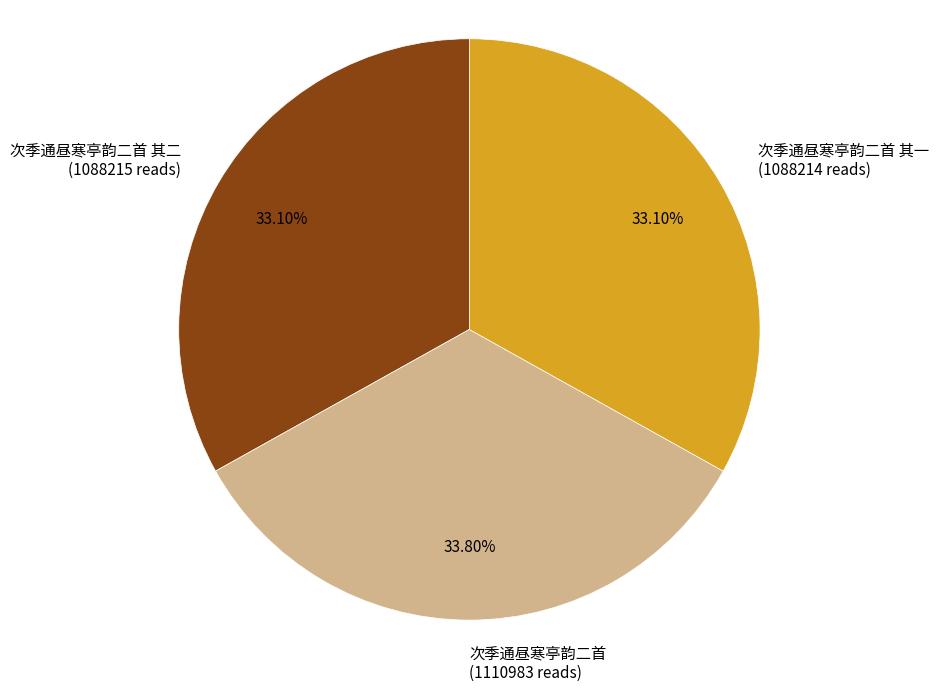

Does 次季通昼寒亭韵二首 其二 represent more than half of the total?

No